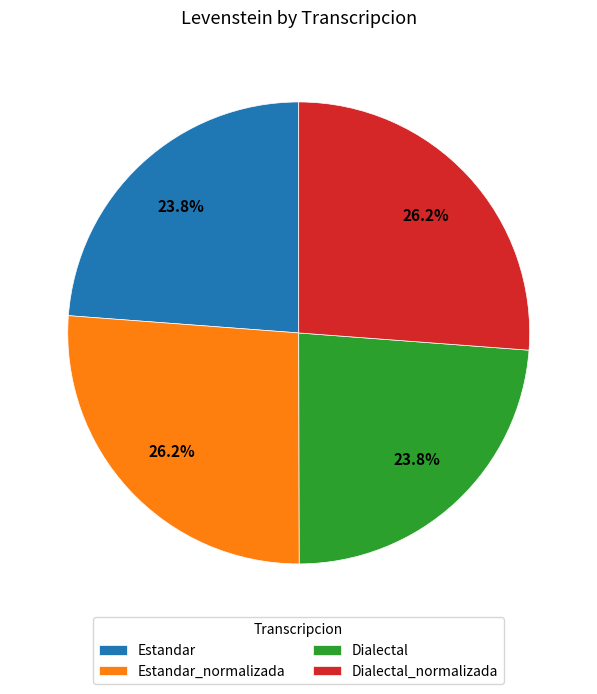

How many slices are in this pie chart?

4